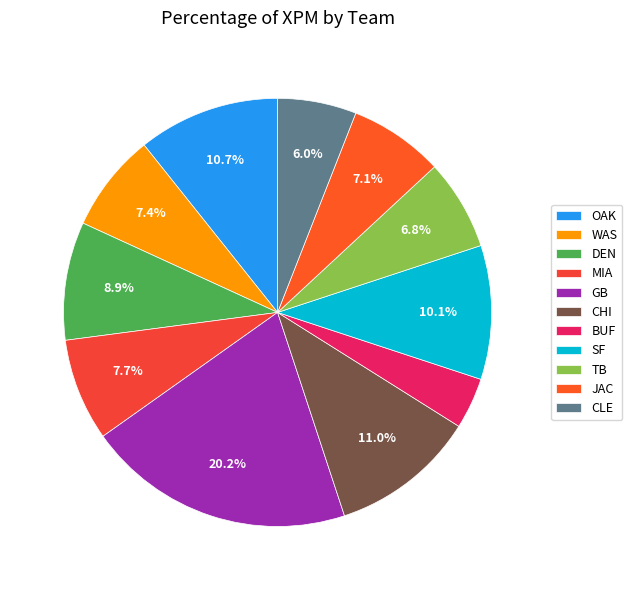

Is it true that CLE is 6% of the pie?

True